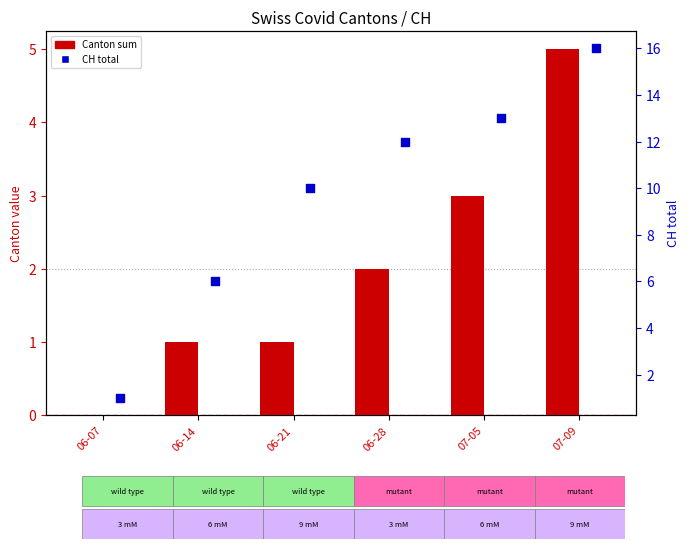

What is the total value across all series at 06-14?

7